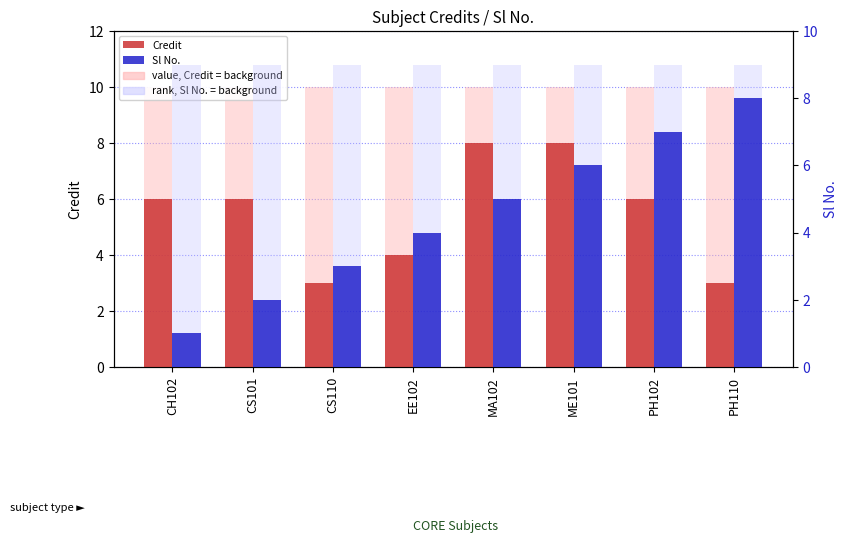

True or false: Sl No. has a value of 7 at EE102.

False